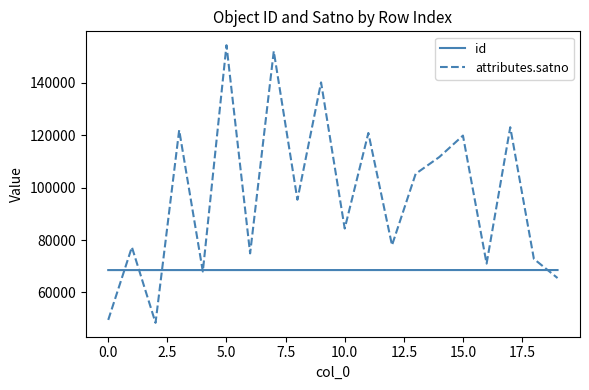

What is the average value of the attributes.satno series?

96747